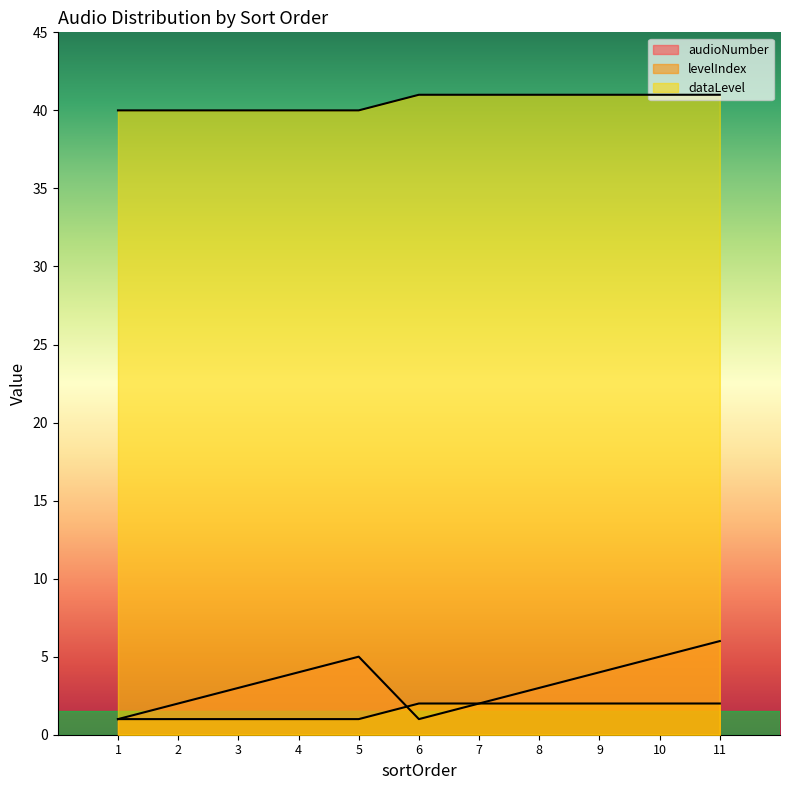

How many data points in dataLevel are less than 41?

5